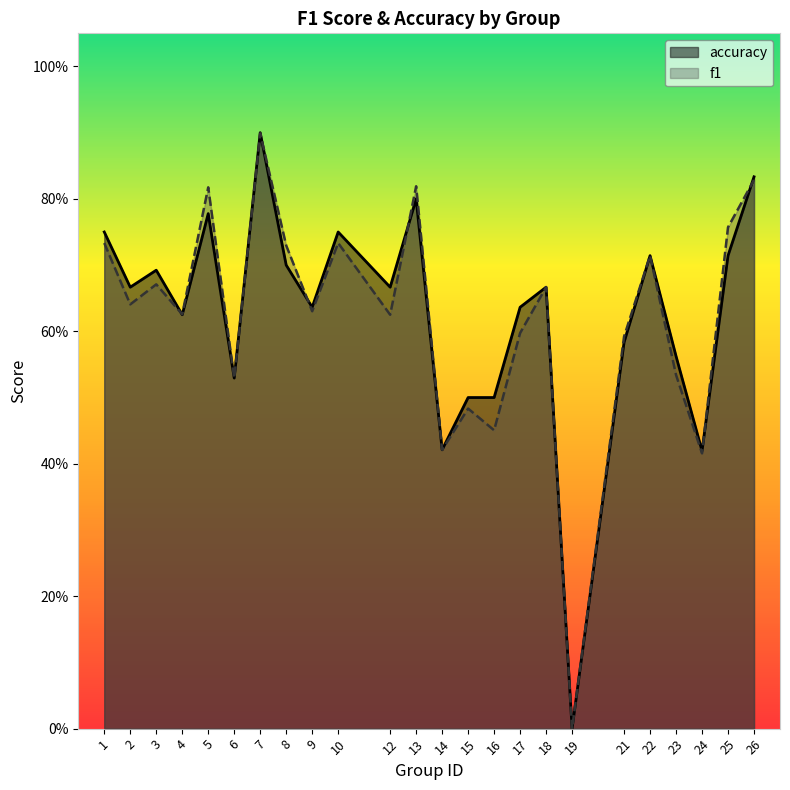

Reading left to right, extract all data points from this chart.

f1: 1=0.7	2=0.6	3=0.7	4=0.6	5=0.8	6=0.5	7=0.9	8=0.7	9=0.6	10=0.7	12=0.6	13=0.8	14=0.4	15=0.5	16=0.5	17=0.6	18=0.7	19=0.0	21=0.6	22=0.7	23=0.5	24=0.4	25=0.8	26=0.8
accuracy: 1=0.8	2=0.7	3=0.7	4=0.6	5=0.8	6=0.5	7=0.9	8=0.7	9=0.6	10=0.8	12=0.7	13=0.8	14=0.4	15=0.5	16=0.5	17=0.6	18=0.7	19=0.0	21=0.6	22=0.7	23=0.6	24=0.4	25=0.7	26=0.8